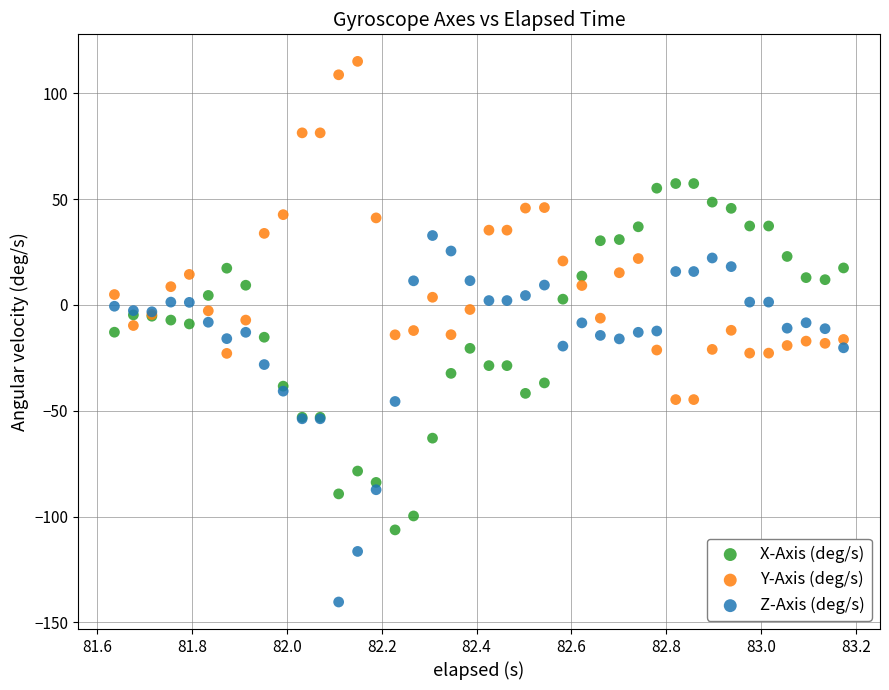

Which series contains the lowest Y value?

Z-Axis (deg/s)